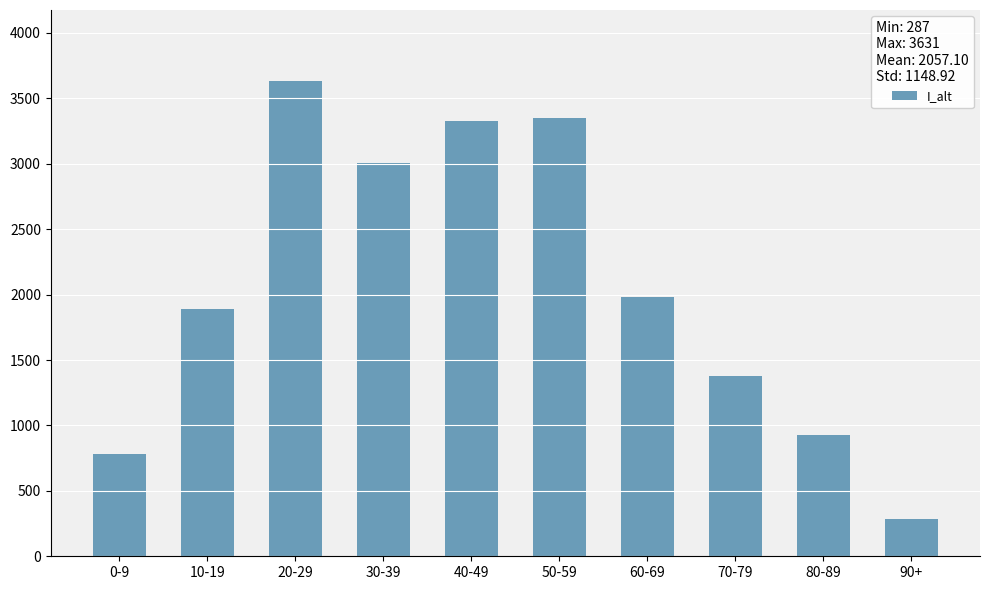

At which category does the chart reach its minimum across all series?

90+